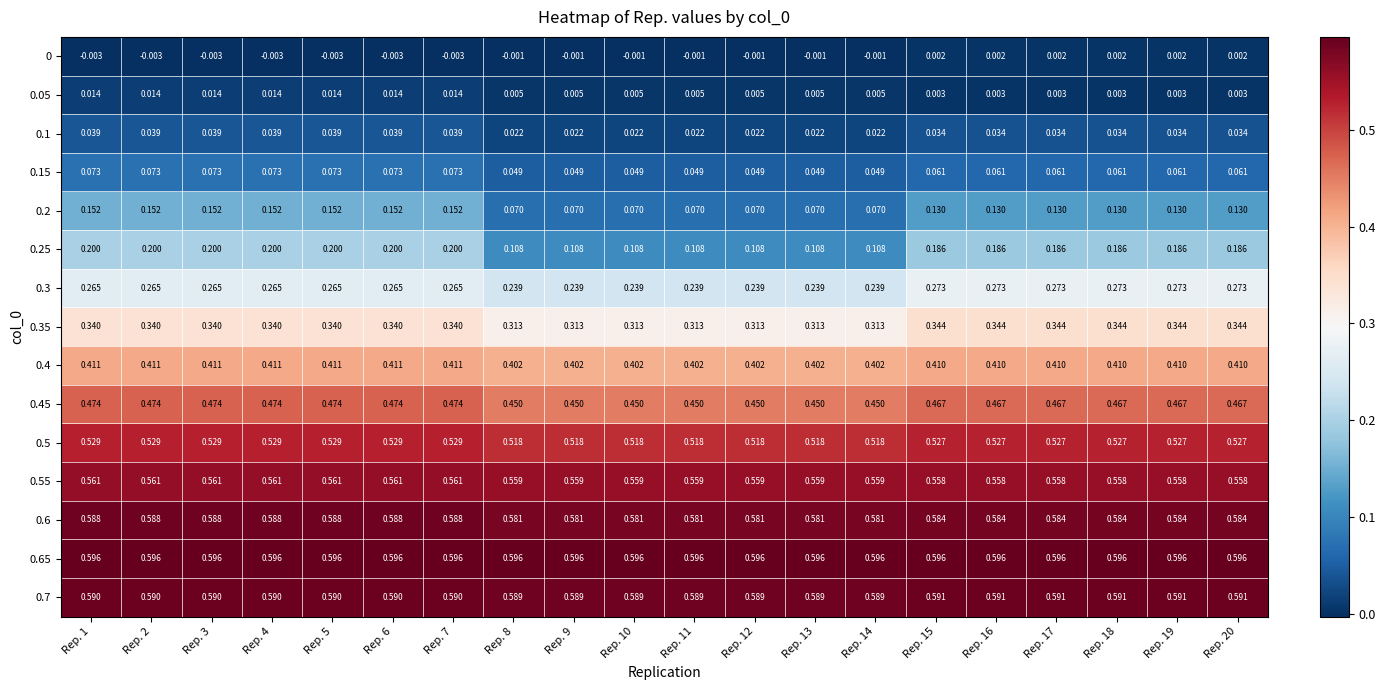

Is the value of 0.25 at Rep. 9 greater than the value of 0.3 at Rep. 4?

No